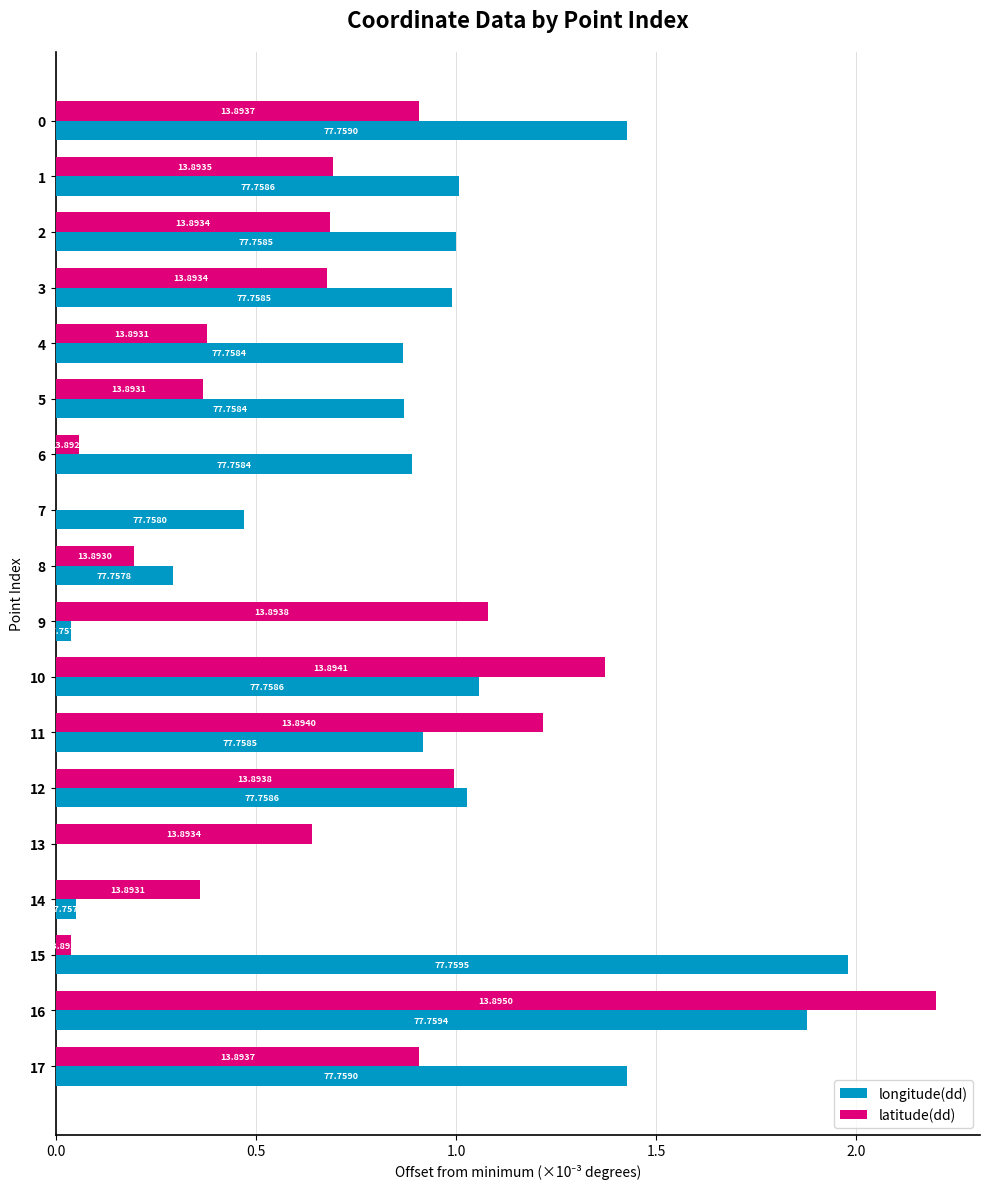

The latitude(dd) series shows 1.2 at 11. True or false?

True